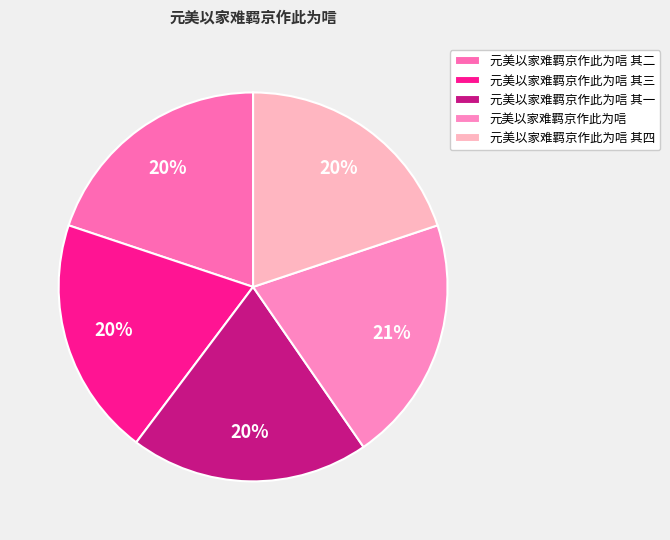

How much of the chart is everything except 元美以家难羁京作此为唁 其四?

80.1%